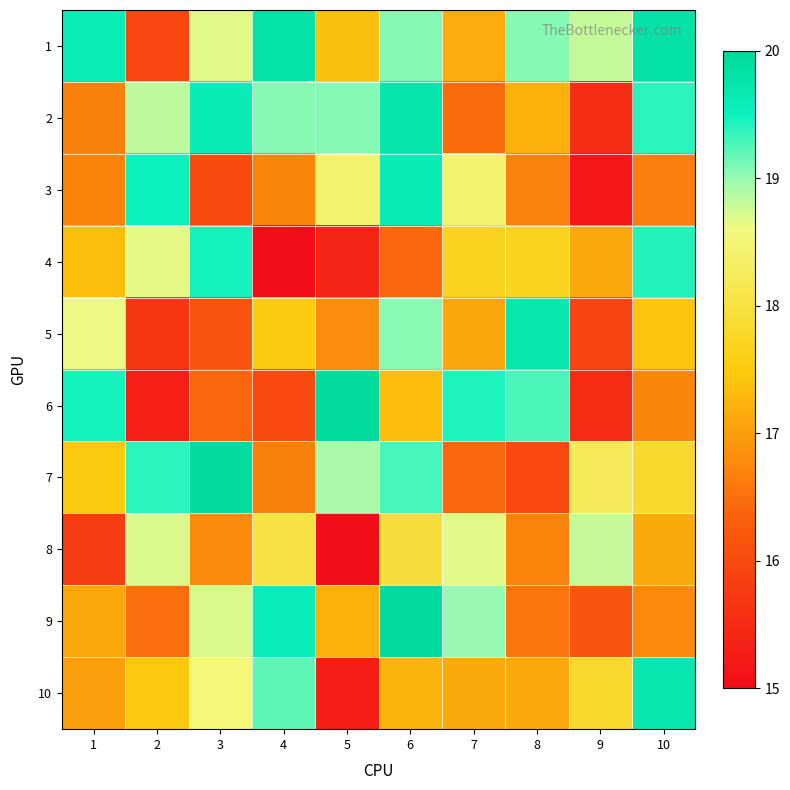

At how many categories does at least one series exceed 17?

10